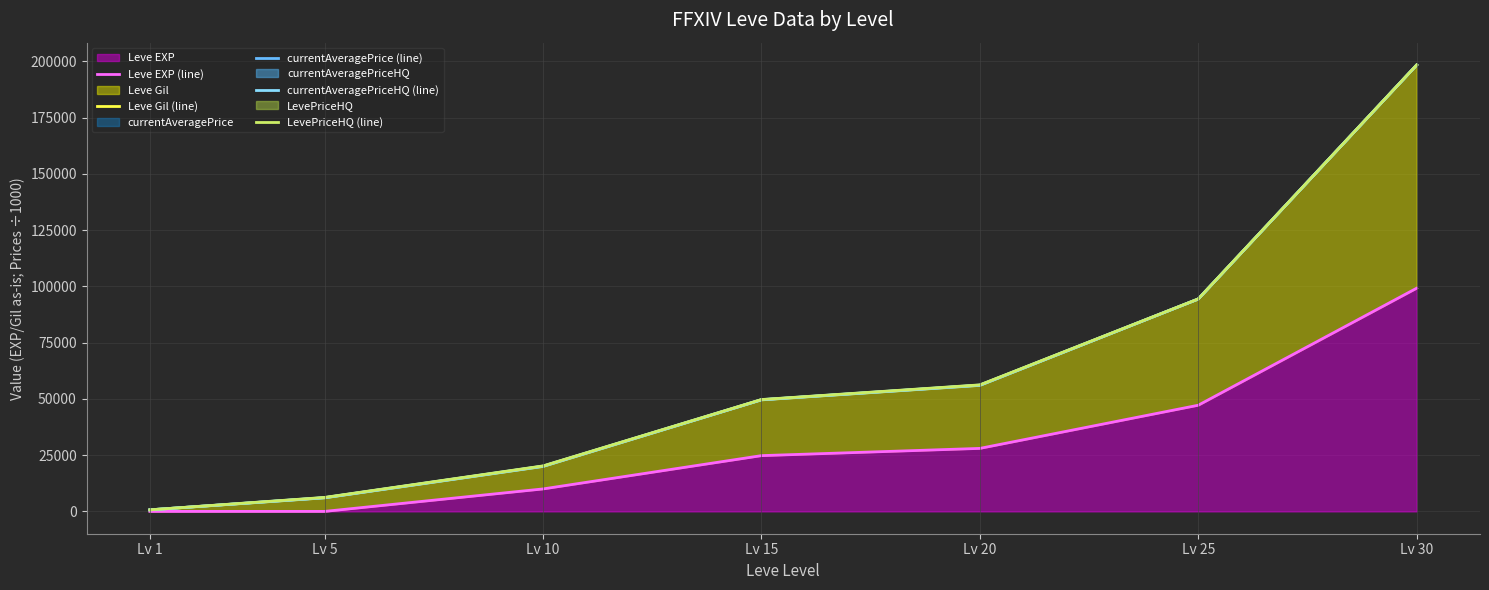

Which series has the largest range (max minus min)?

currentAveragePrice (line)